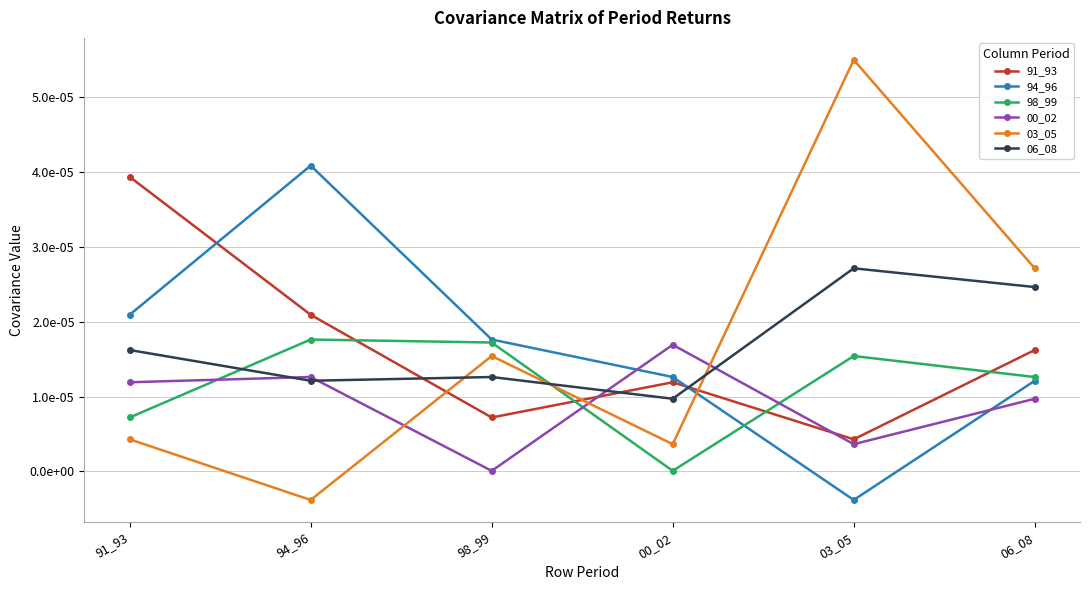

The 06_08 series shows 0.0 at 91_93. True or false?

True